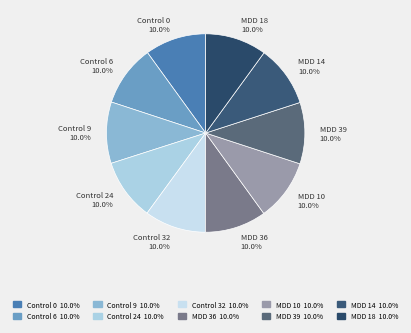

How many segments does this pie chart have?

10